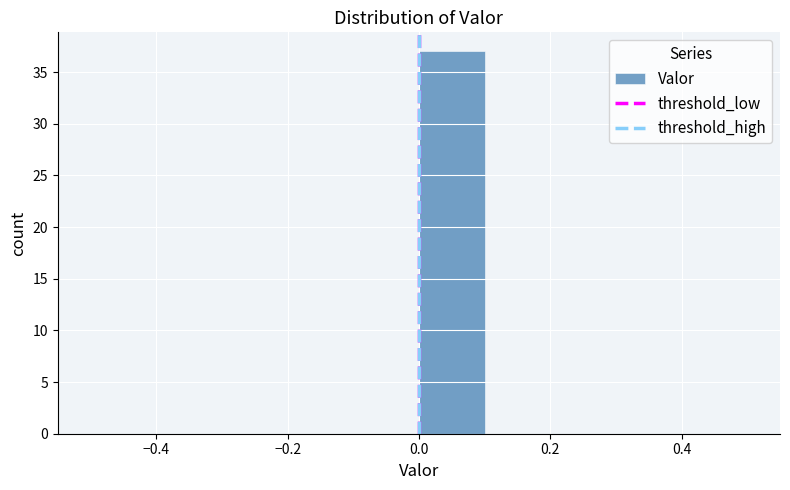

How tall is the bar that spans 0.0 to 0.1 on the x-axis? The values are not printed on the chart, so give them approximately, as read against the axis.

37